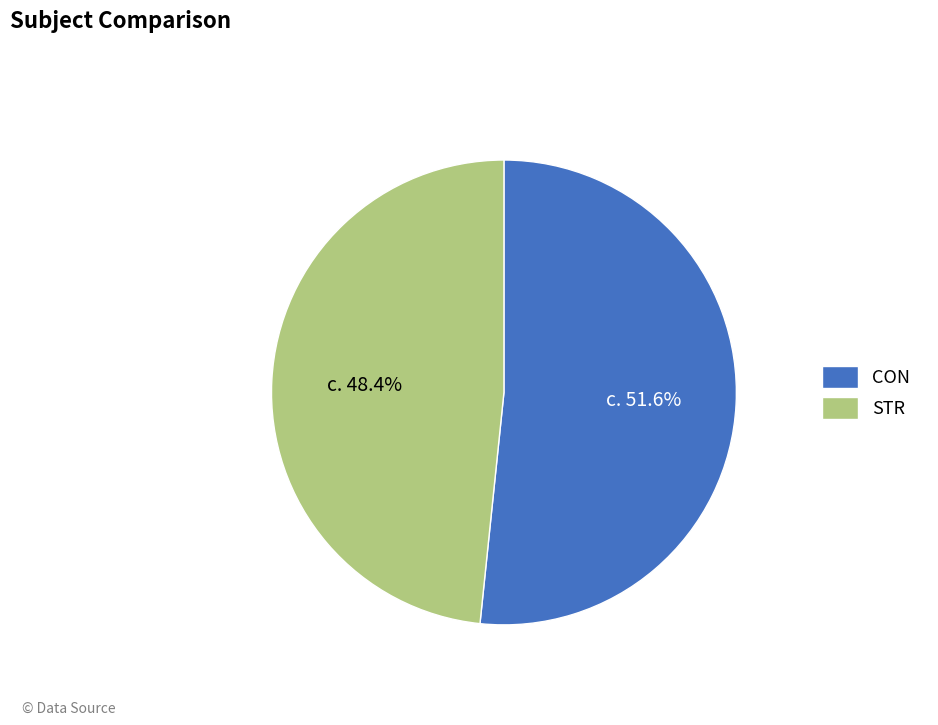

True or false: CON accounts for 52% of the total.

True